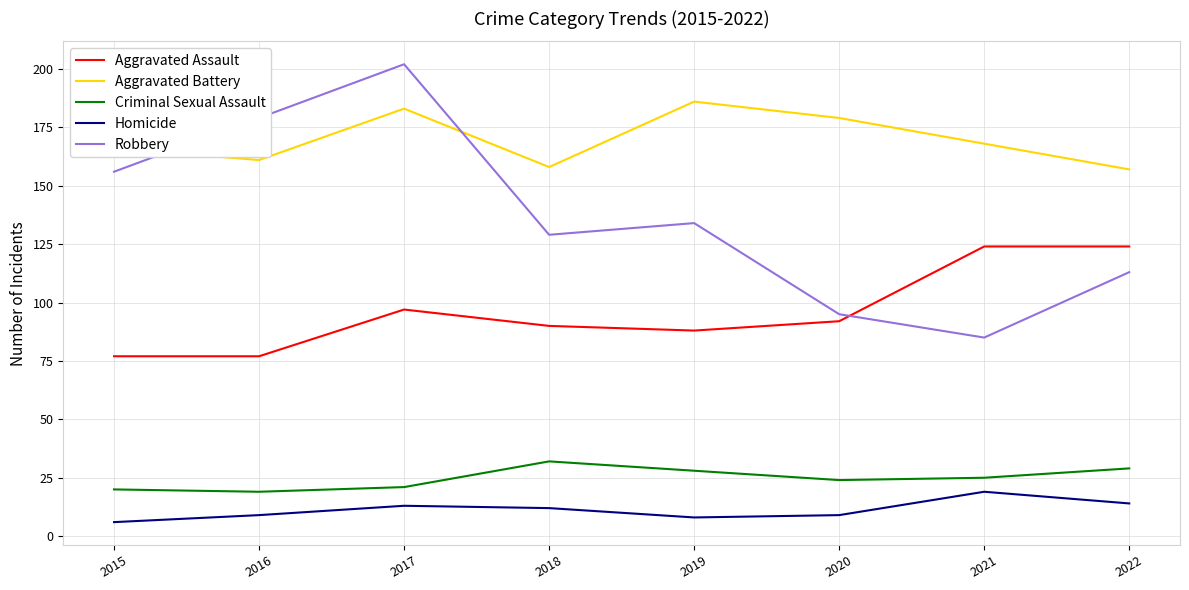

Rank the series at 2018 from lowest to highest value.

Homicide, Criminal Sexual Assault, Aggravated Assault, Robbery, Aggravated Battery